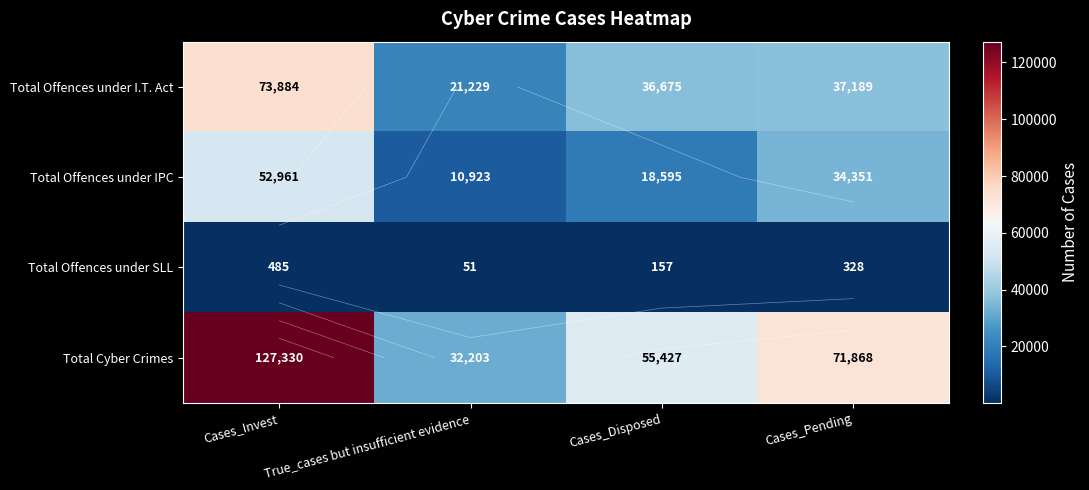

At which label does Total Offences under I.T. Act reach its peak?

Cases_Invest